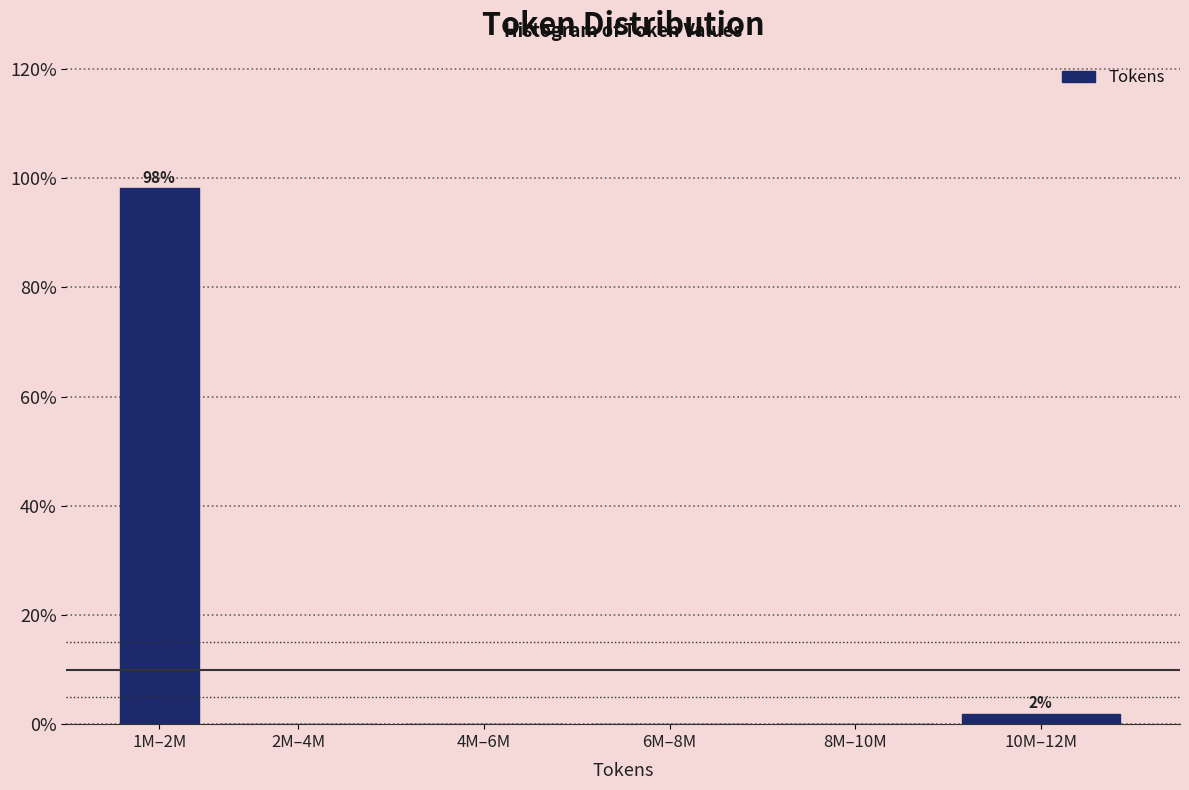

Reading left to right, extract all data points from this chart.

1M–2M=98.1	2M–4M=0.0	4M–6M=0.0	6M–8M=0.0	8M–10M=0.0	10M–12M=1.9